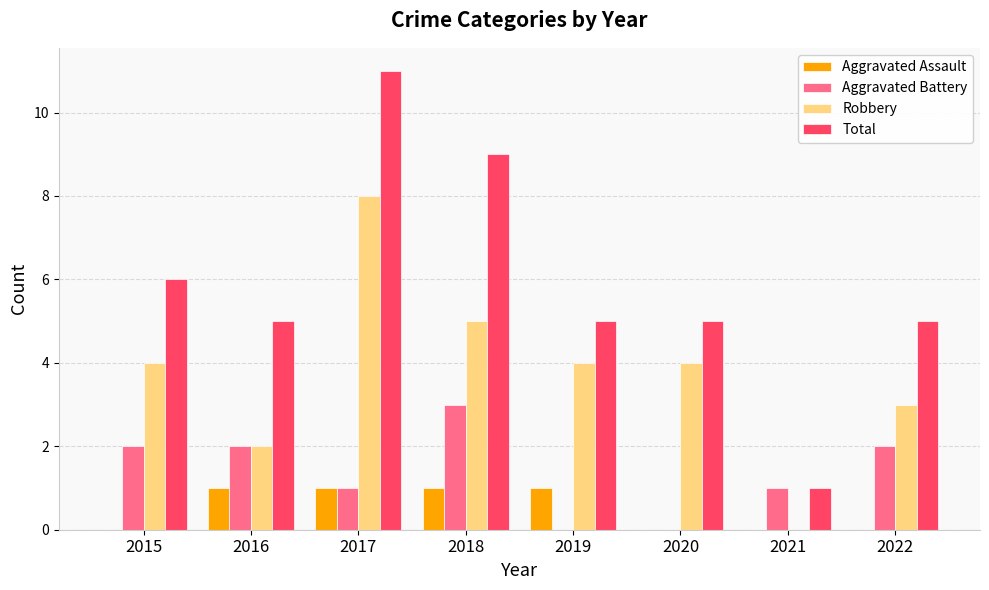

Between 2017 and 2019, which series saw the biggest shift?

Total